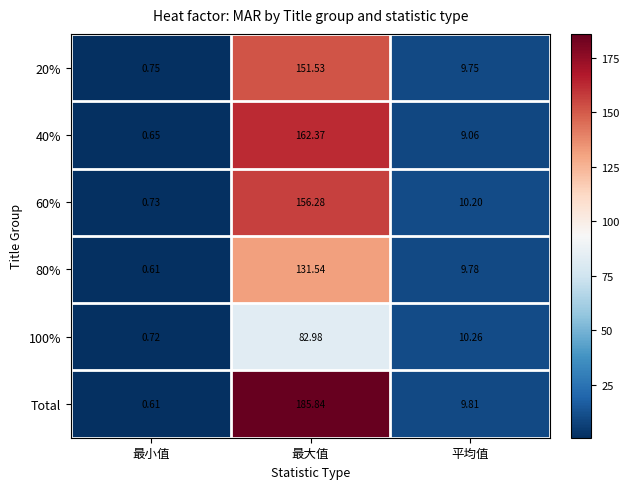

List the labels in order of 20% value, smallest first.

最小值, 平均值, 最大值